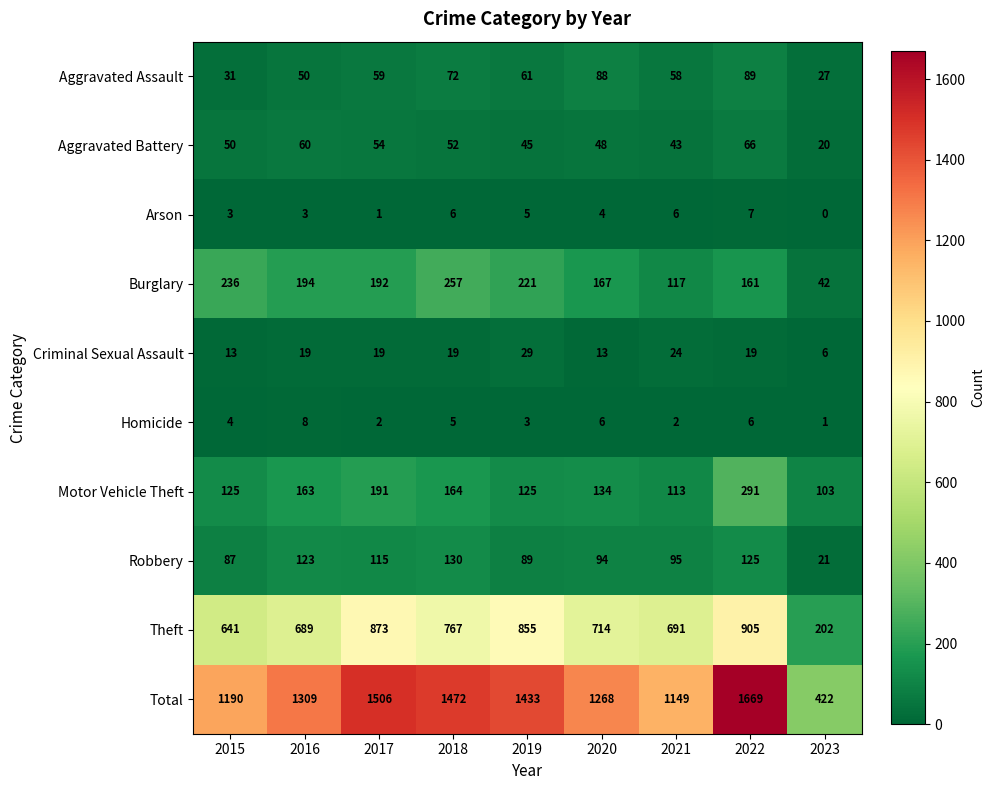

Which series changed the most between 2015 and 2017?

Total